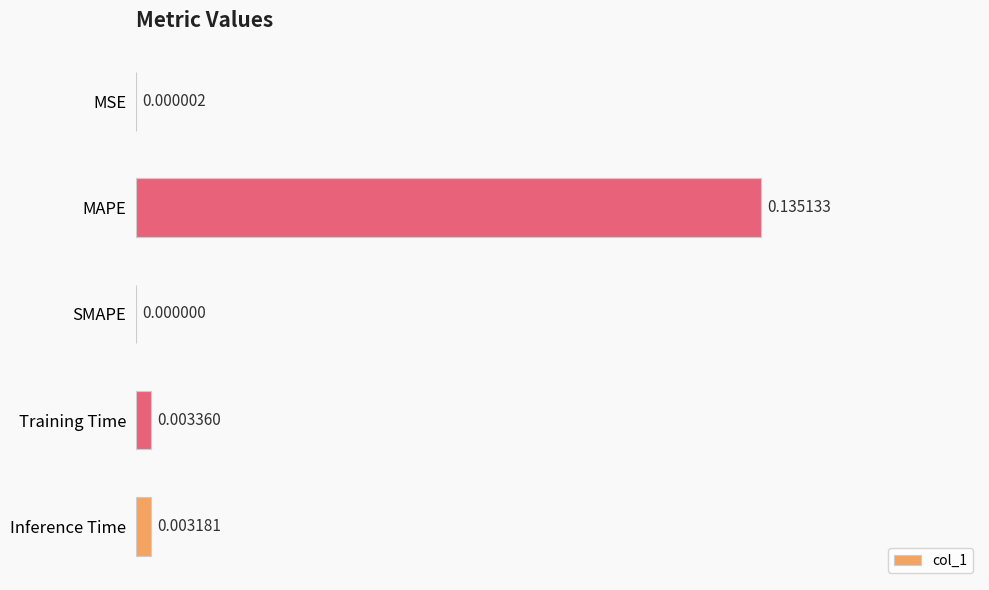

Which label corresponds to the largest value in the chart?

MAPE